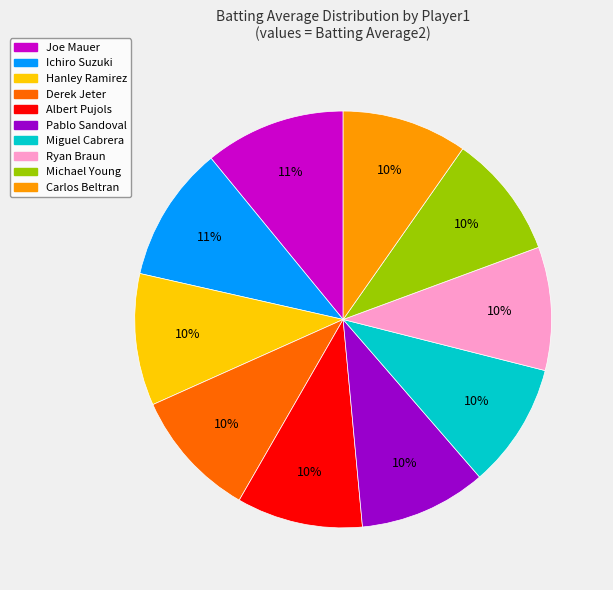

Do Joe Mauer and Albert Pujols together represent more than half of the pie?

No